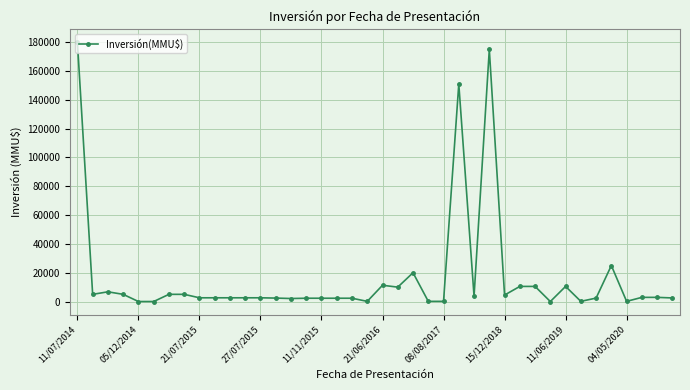

What is the difference between the second highest and second lowest values?

174990